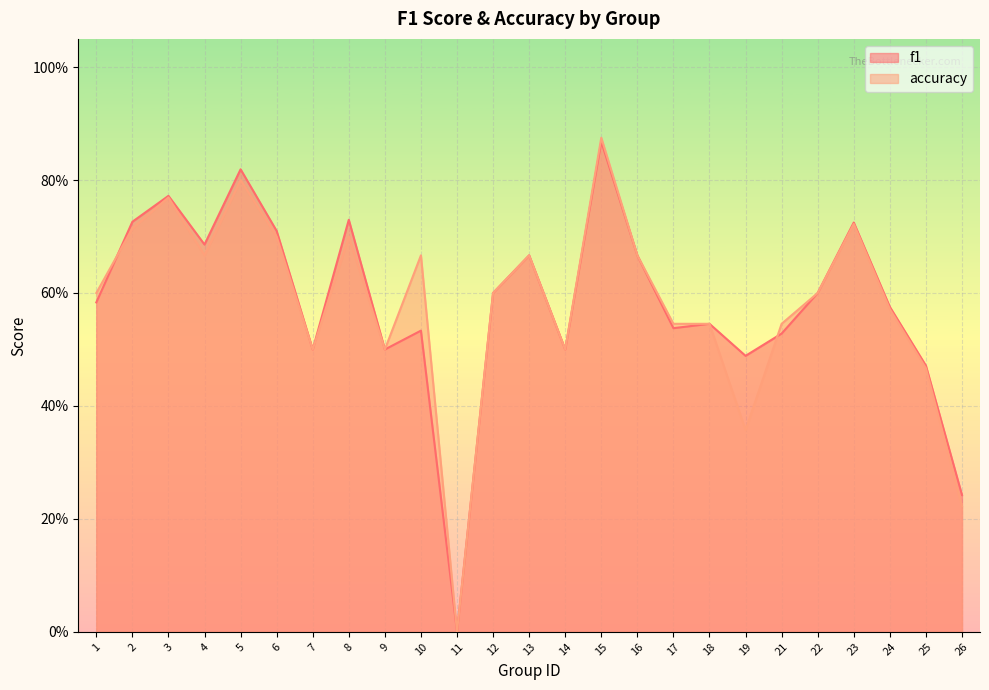

What is the difference between the accuracy values at 5 and 11?

0.8